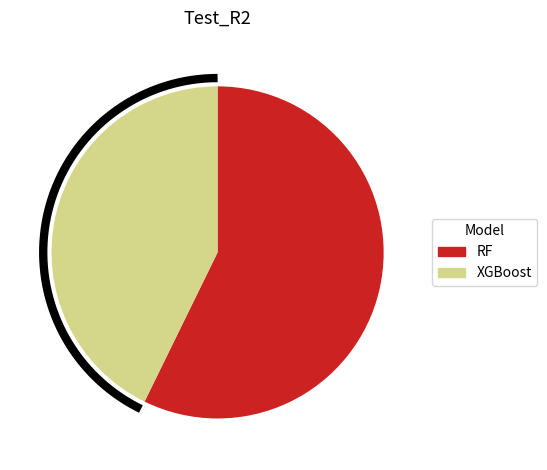

What is the largest slice in the pie chart?

RF